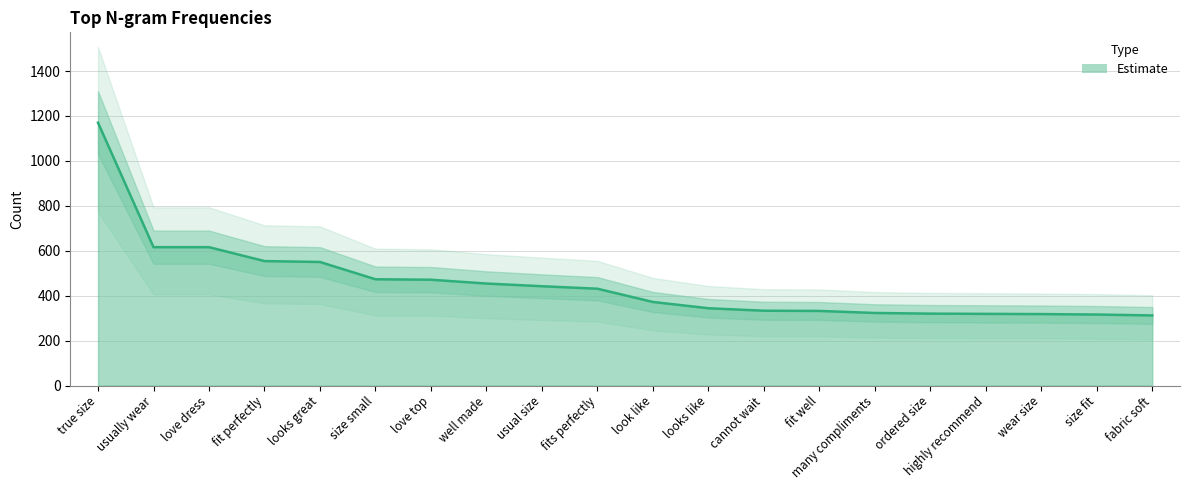

Reading left to right, extract all data points from this chart.

true size=1170	usually wear=616	love dress=616	fit perfectly=554	looks great=550	size small=473	love top=471	well made=454	usual size=442	fits perfectly=431	look like=372	looks like=344	cannot wait=333	fit well=332	many compliments=323	ordered size=320	highly recommend=319	wear size=318	size fit=316	fabric soft=312